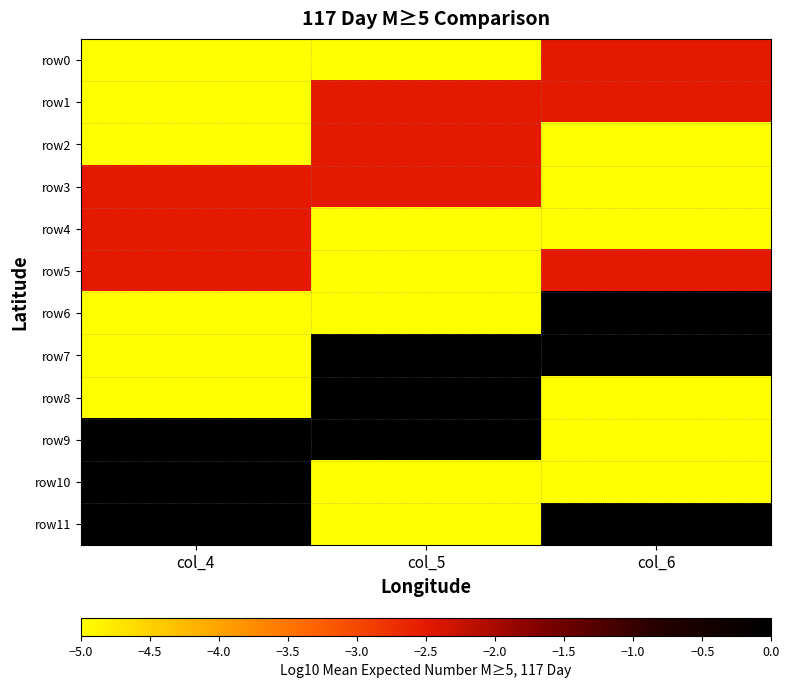

Reading left to right, list all the values displayed in this chart.

row0: col_4=-5.0	col_5=-5.0	col_6=-2.5
row1: col_4=-5.0	col_5=-2.5	col_6=-2.5
row2: col_4=-5.0	col_5=-2.5	col_6=-5.0
row3: col_4=-2.5	col_5=-2.5	col_6=-5.0
row4: col_4=-2.5	col_5=-5.0	col_6=-5.0
row5: col_4=-2.5	col_5=-5.0	col_6=-2.5
row6: col_4=-5.0	col_5=-5.0	col_6=0.0
row7: col_4=-5.0	col_5=0.0	col_6=0.0
row8: col_4=-5.0	col_5=0.0	col_6=-5.0
row9: col_4=0.0	col_5=0.0	col_6=-5.0
row10: col_4=0.0	col_5=-5.0	col_6=-5.0
row11: col_4=0.0	col_5=-5.0	col_6=0.0